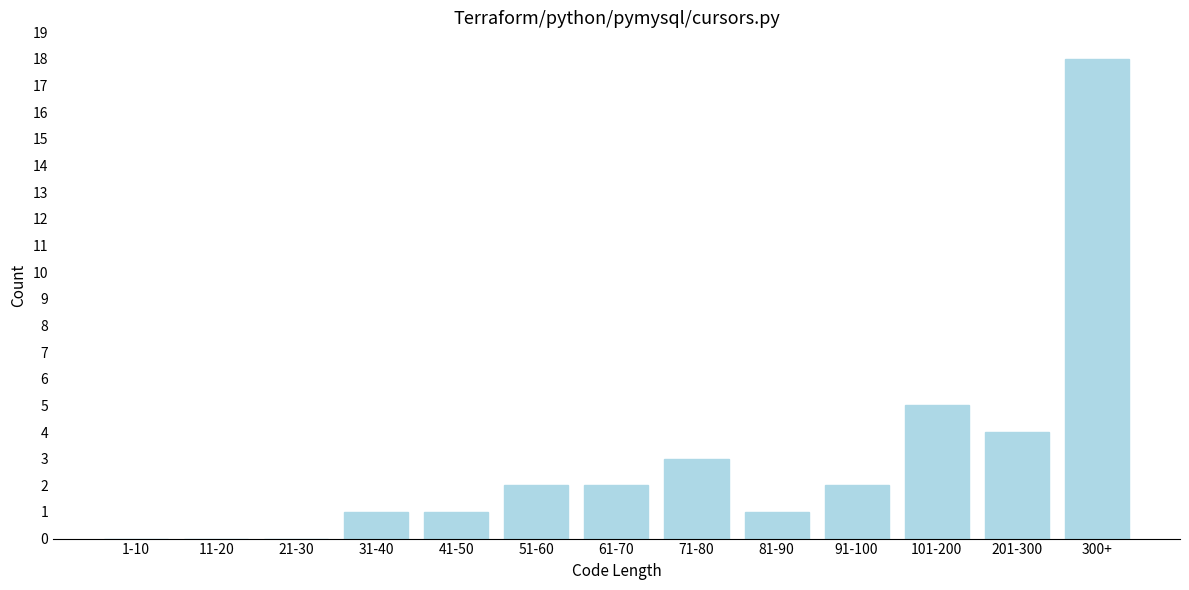

Reading left to right, what are all the values shown in this chart?

1-10=0	11-20=0	21-30=0	31-40=1	41-50=1	51-60=2	61-70=2	71-80=3	81-90=1	91-100=2	101-200=5	201-300=4	300+=18